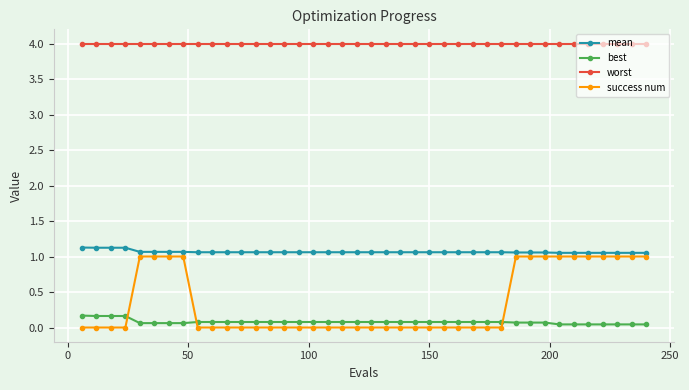

Which series has the widest spread of values?

success num